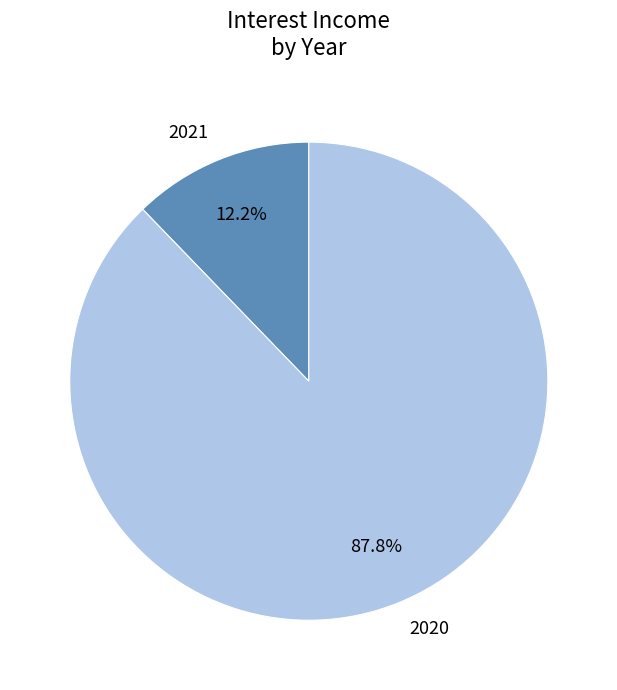

Which category has the smallest portion of the pie?

2021